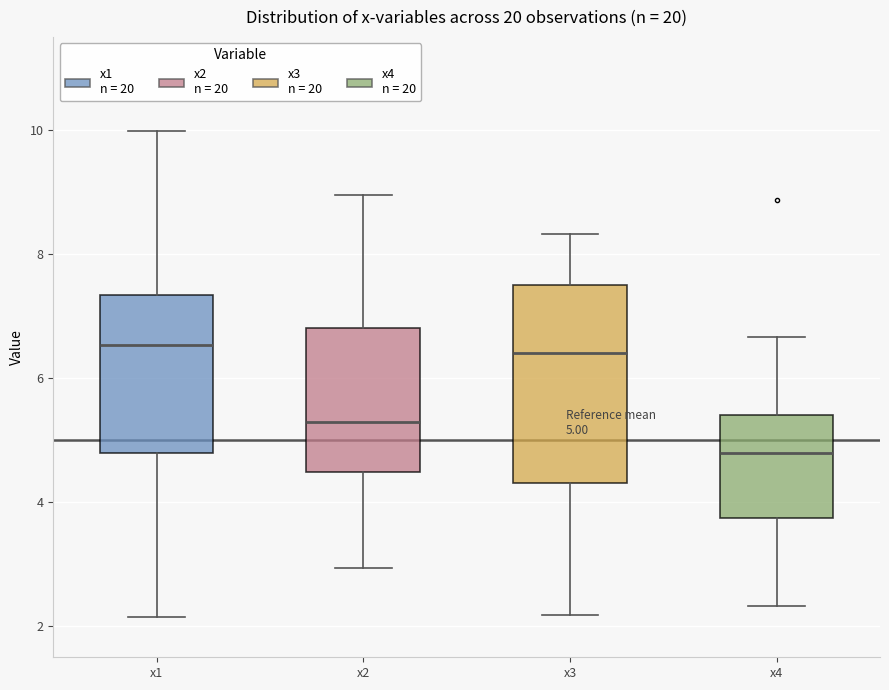

Which box is the tallest, from its lower edge to its upper edge?

x3